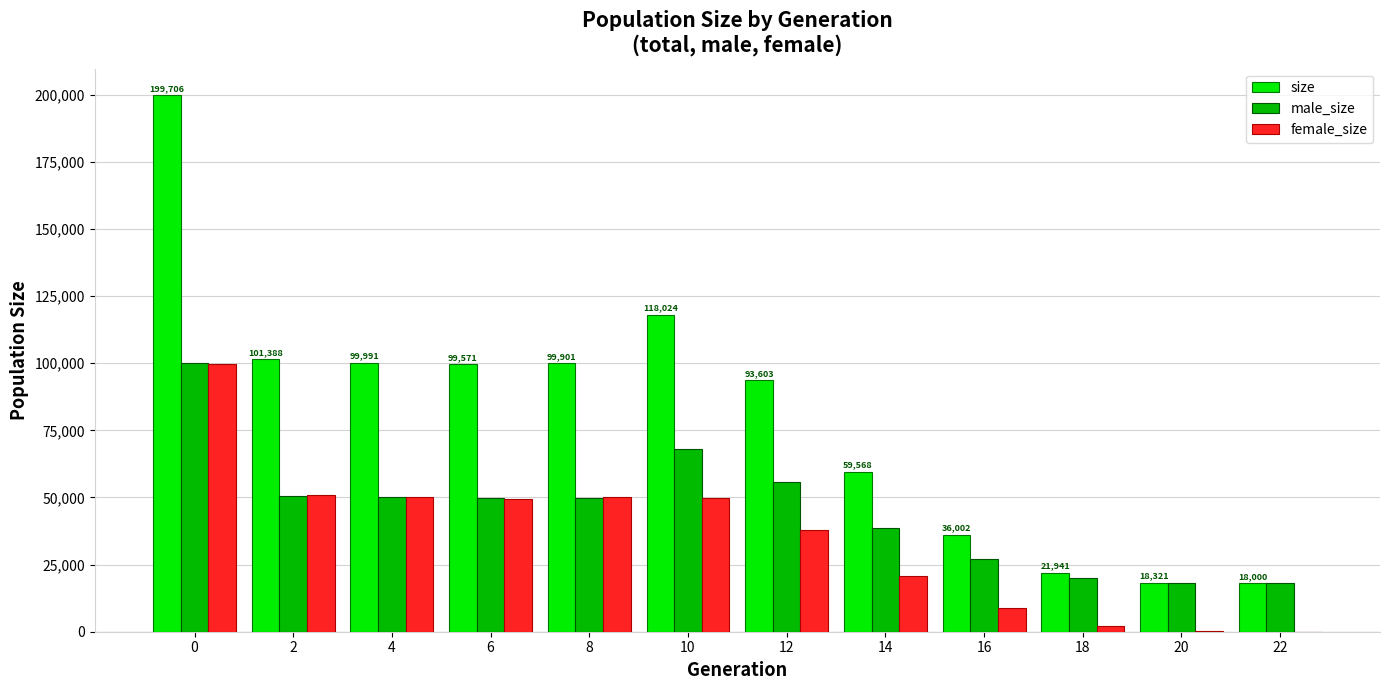

Are the bars horizontal?

No